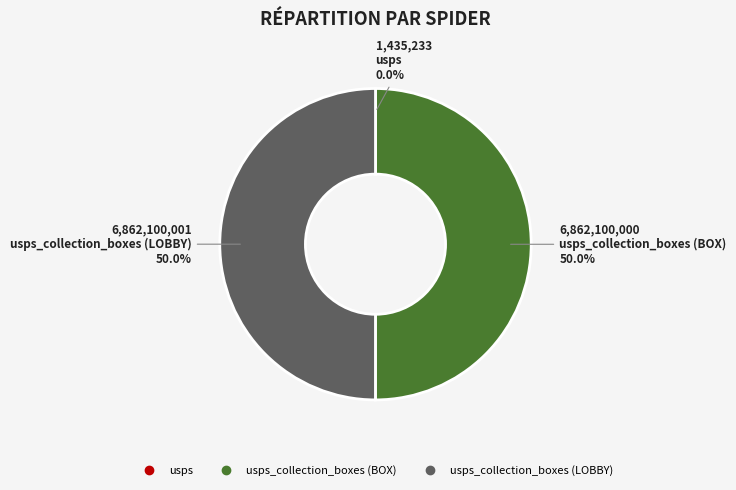

Is there a majority slice in this chart?

No